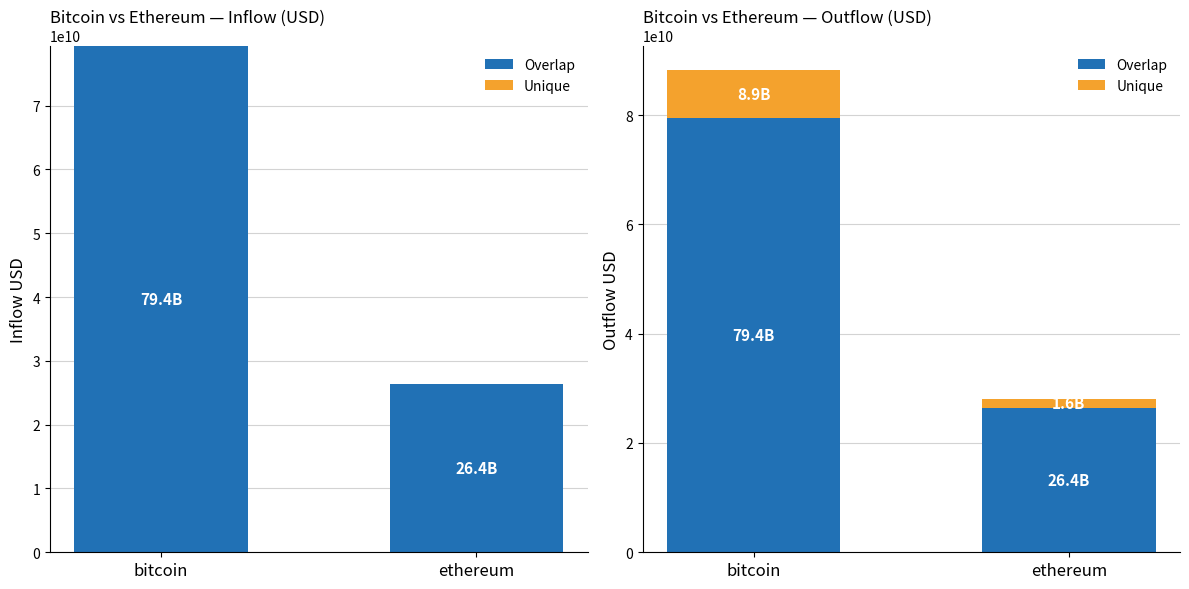

At how many categories does at least one series exceed 71813150012?

1